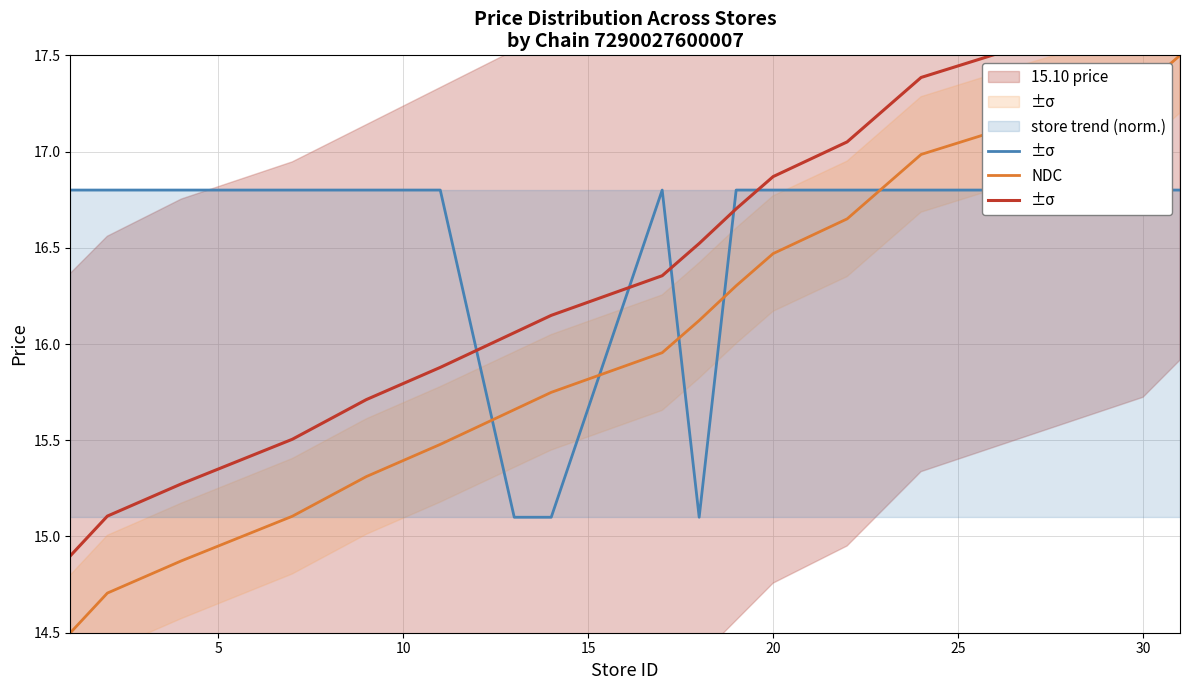

In 15.10 price, how many points are lower than both neighbors (excluding endpoints)?

1